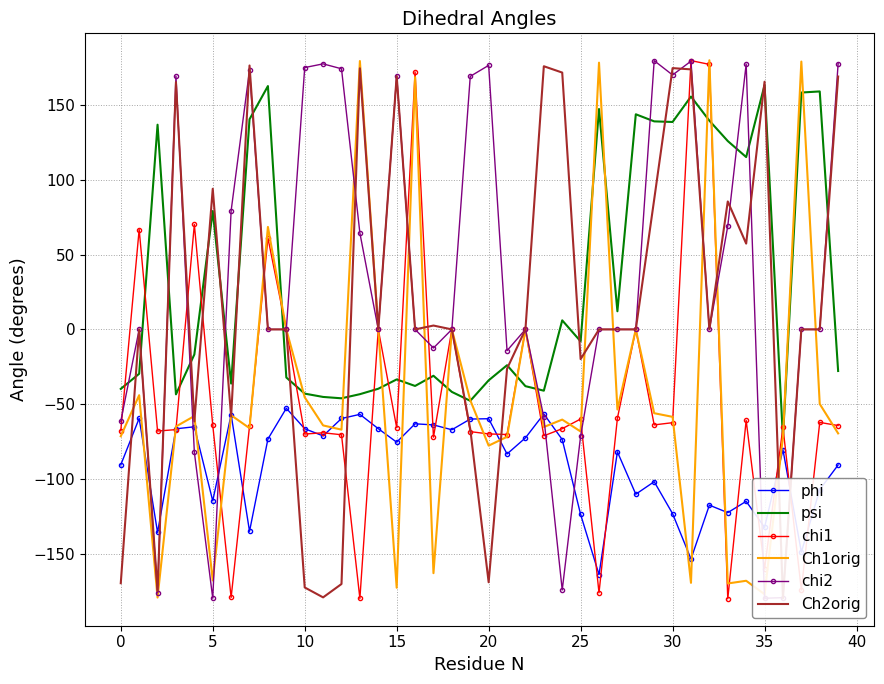

What is the minimum value for Ch1orig?

-179.2